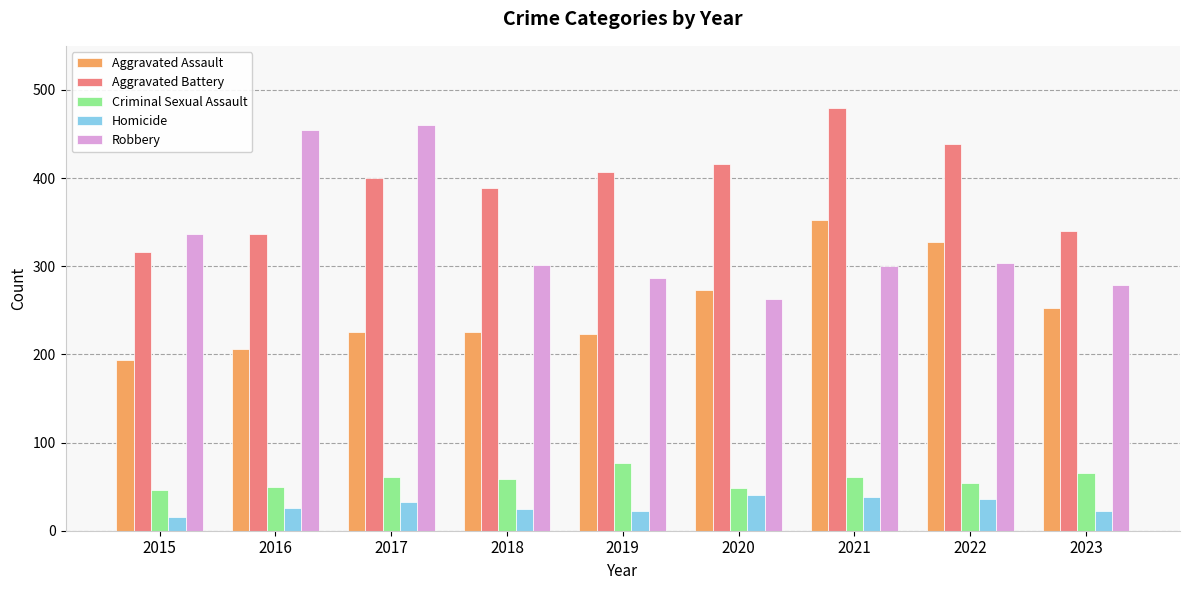

What is the difference between the second highest and minimum values in the Aggravated Battery series?

123